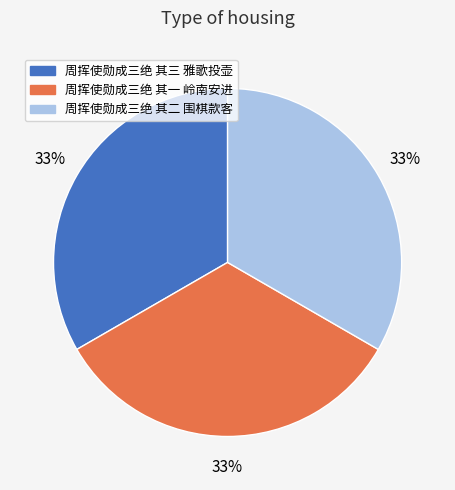

Count the number of slices in the pie.

3